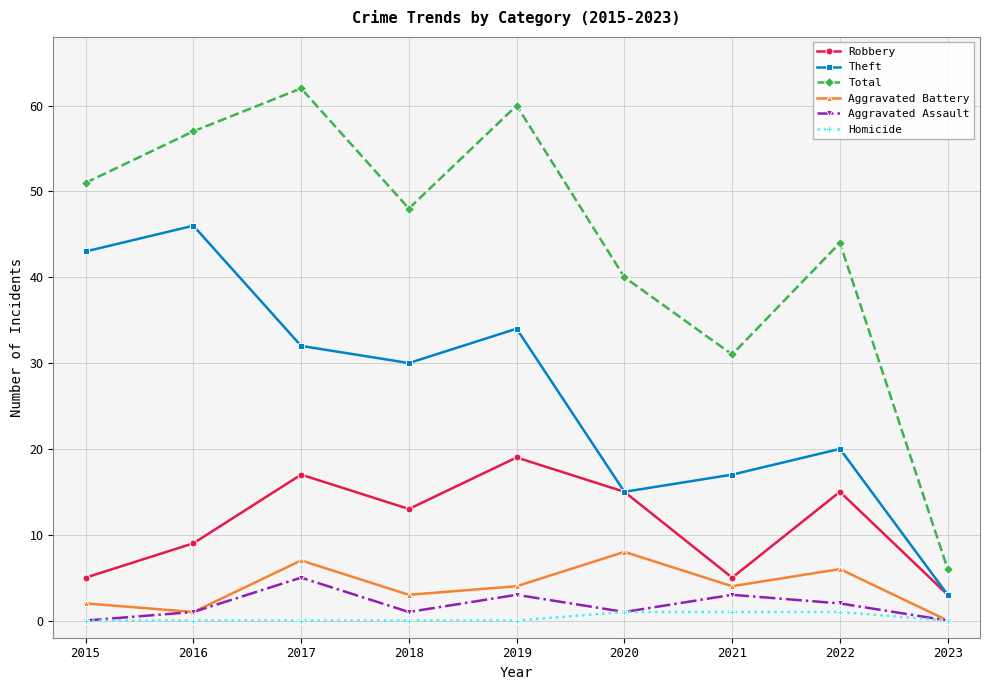

What is the highest value of the Aggravated Assault series?

5